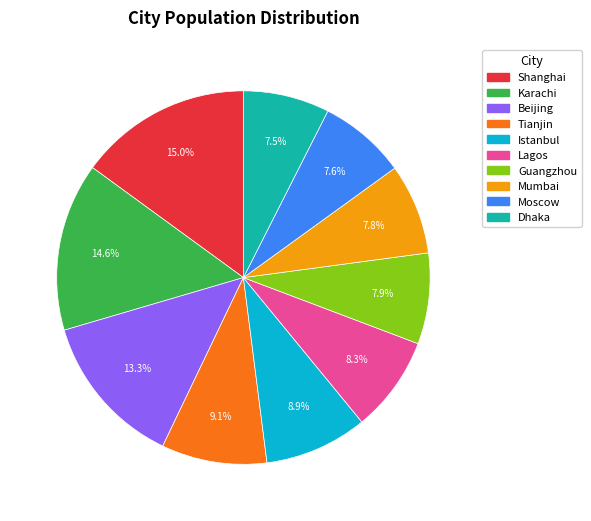

Is Dhaka the majority of the pie?

No